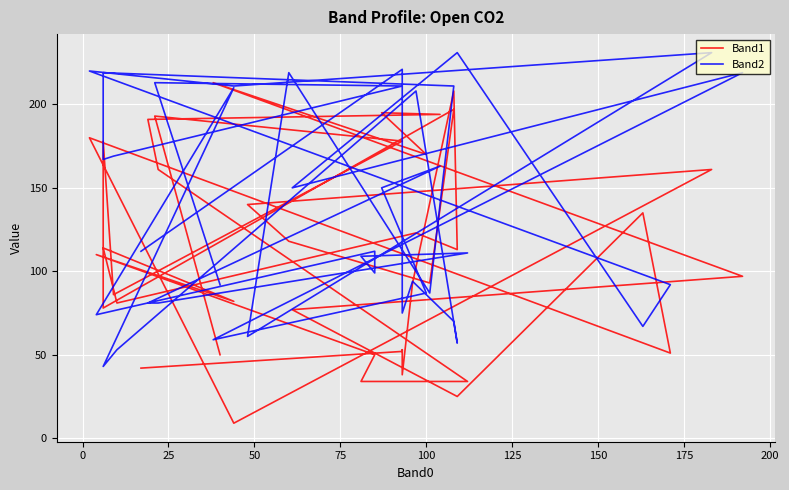

At which category is the sum across all series the highest?

125